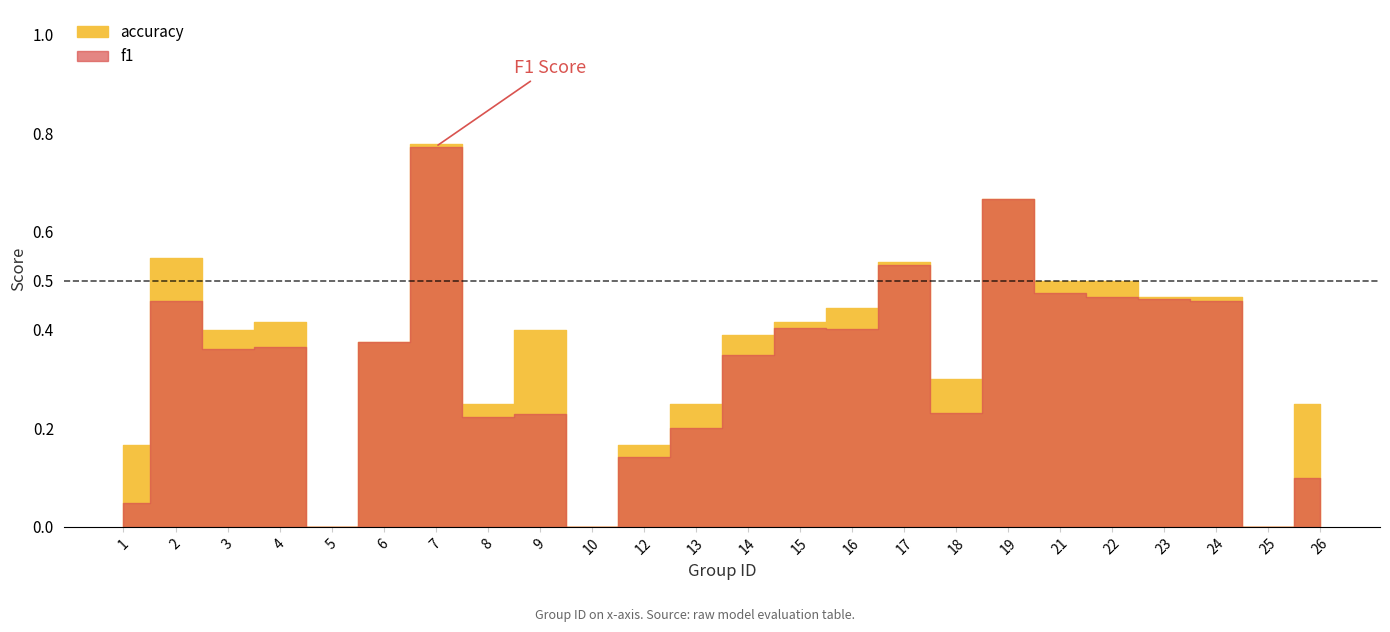

At which category is the sum across all series the highest?

7